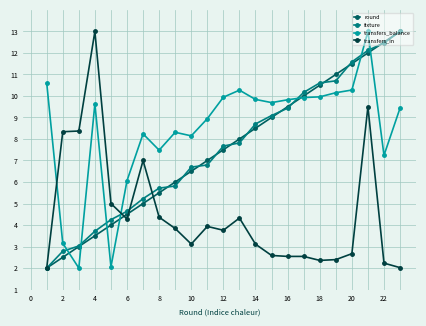

What is the minimum value shown in the chart?

2.0